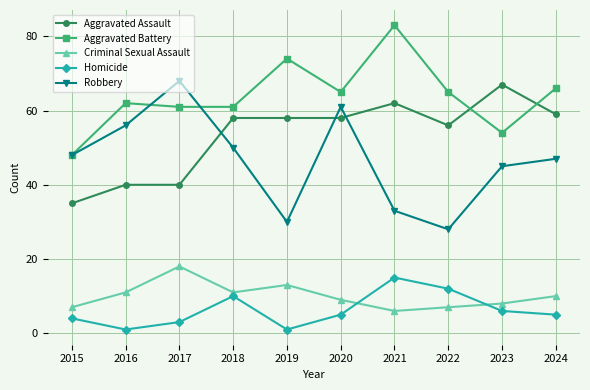

True or false: Aggravated Assault has a value of 70 at 2016.

False